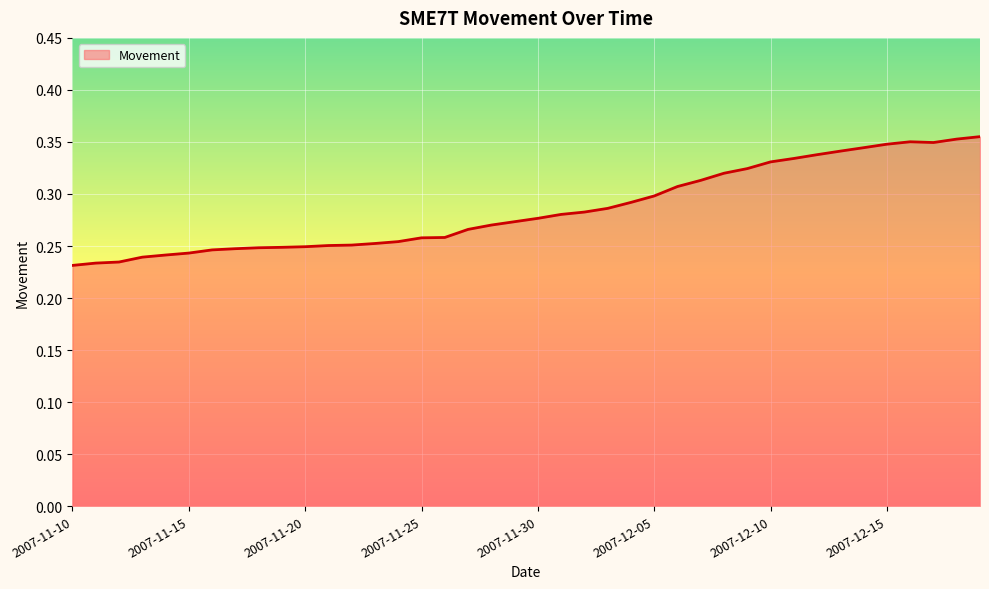

How many lines are shown in the chart?

1